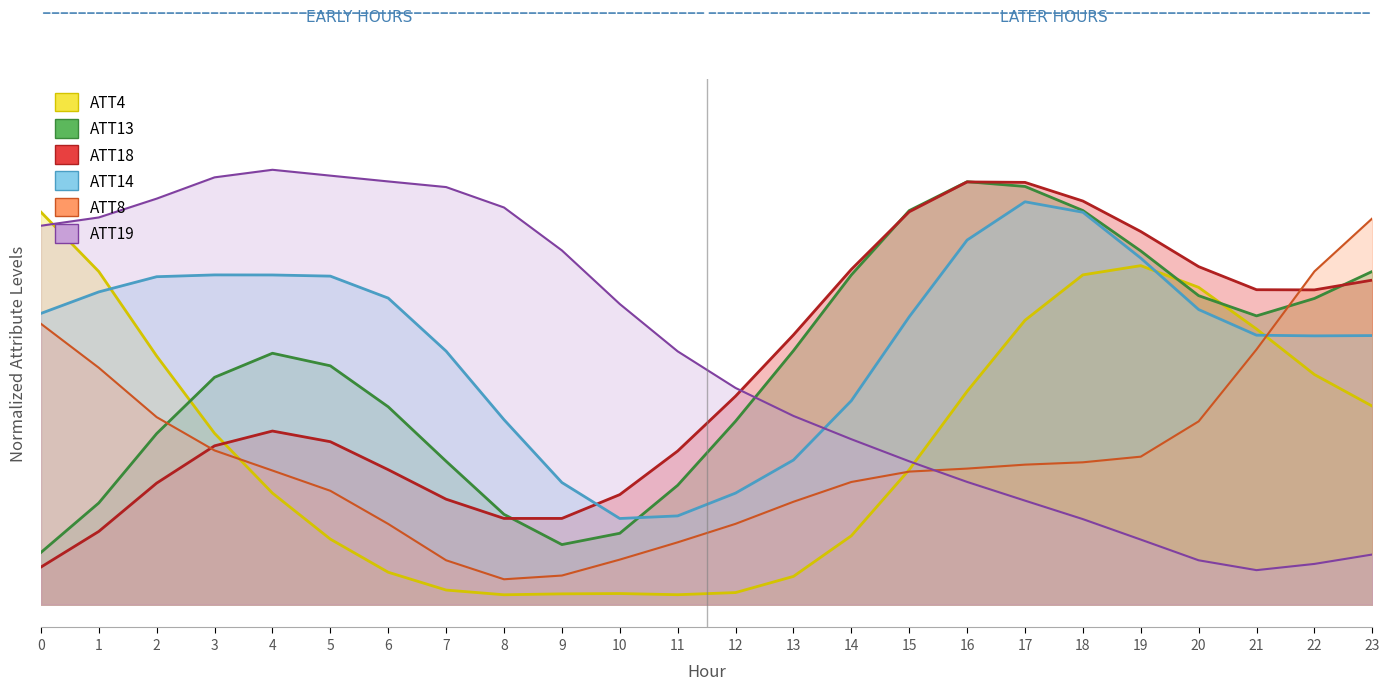

At which category is the sum across all series the highest?

17